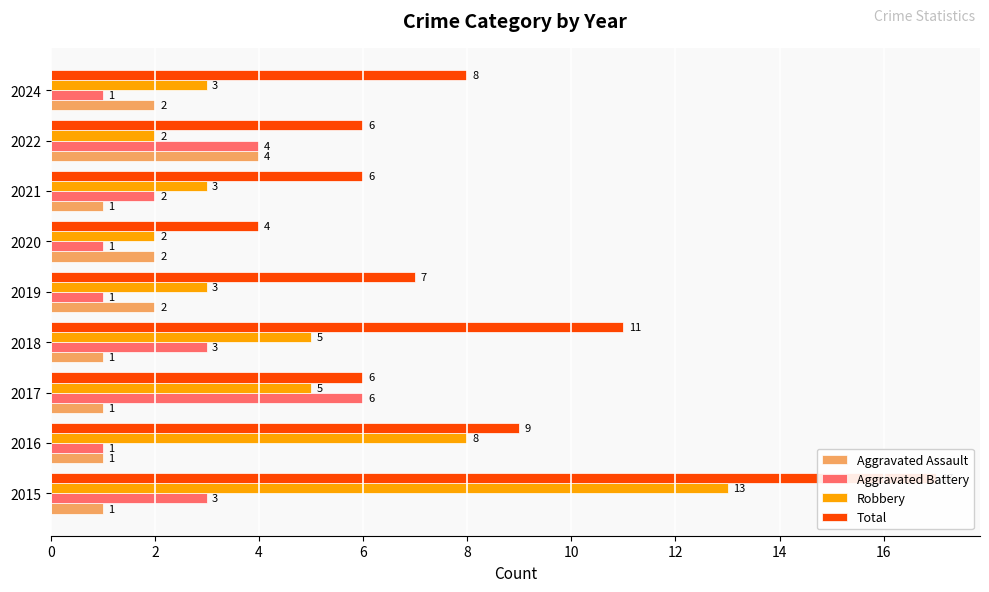

What is the value of the Total bar at the 4th from the left?

11